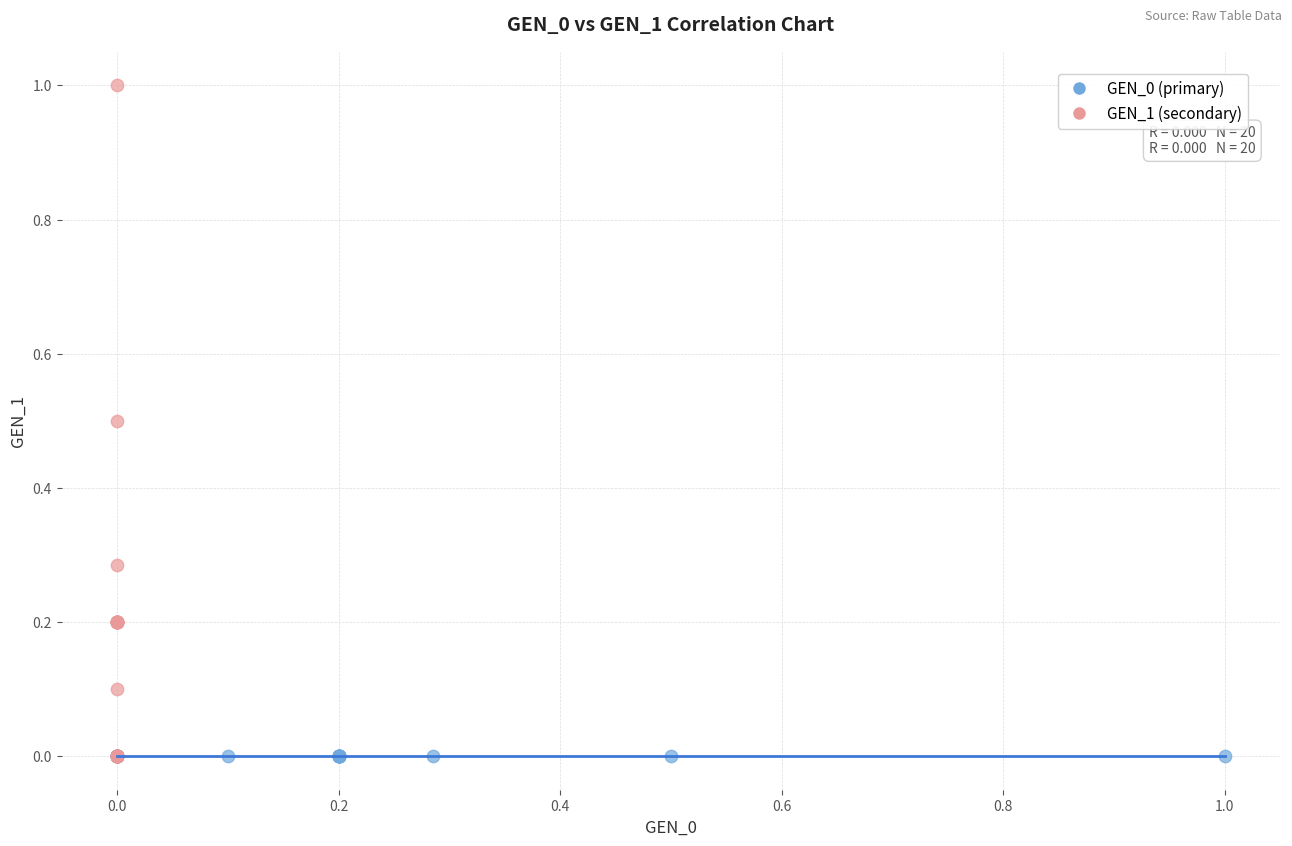

What are all the series names shown in the legend?

GEN_0 (primary), GEN_1 (secondary)